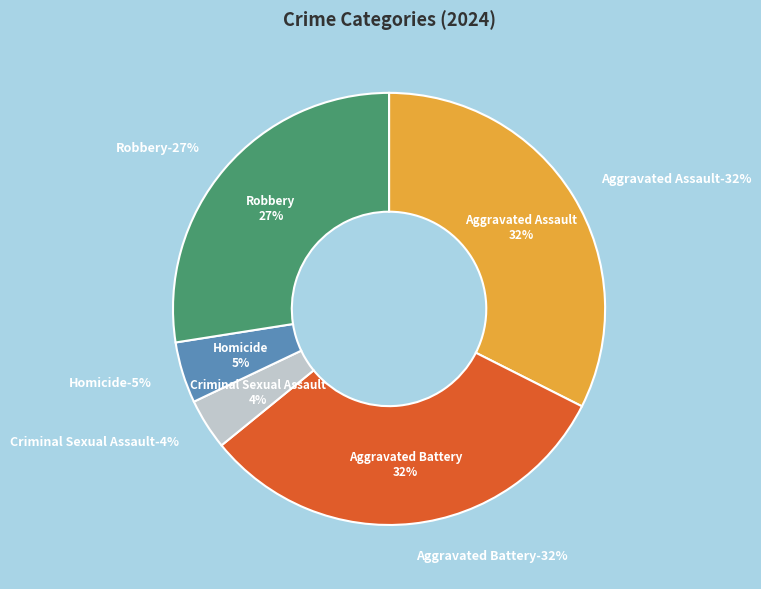

How many slices are in this pie chart?

5